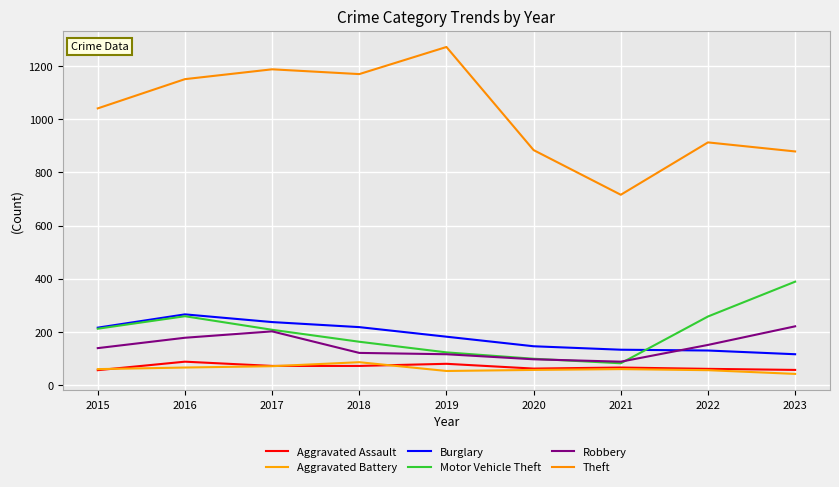

How many interior local valleys does the Aggravated Battery series have?

1